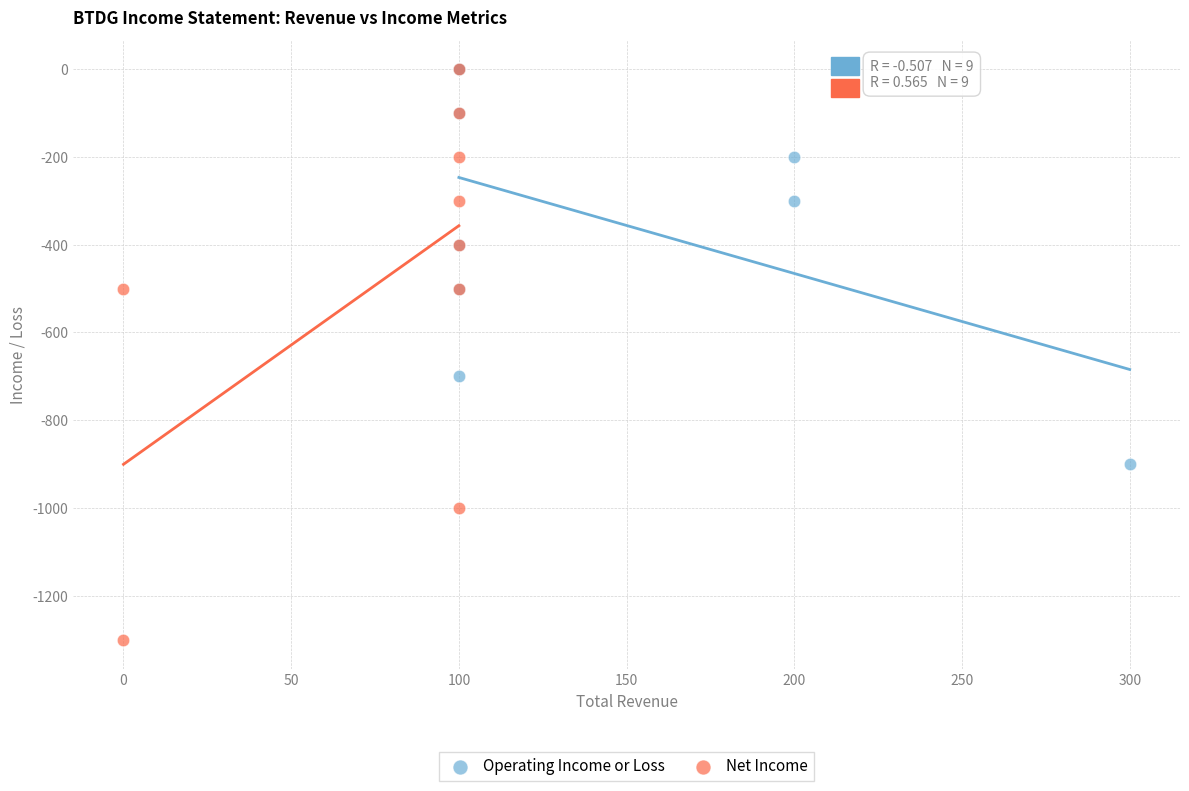

Which series reaches the minimum Y coordinate?

Net Income